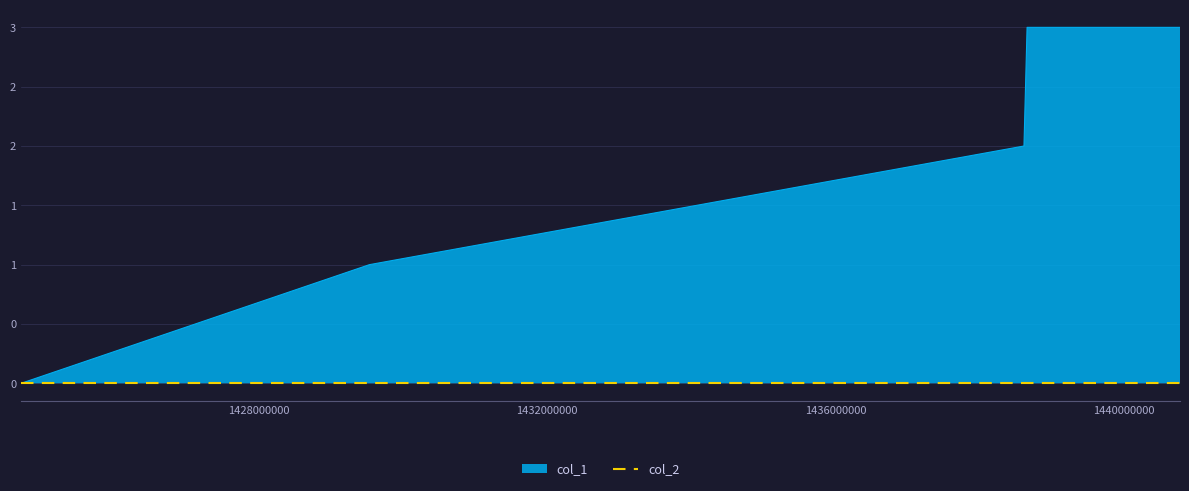

Does the chart display data point markers on the line(s)?

No